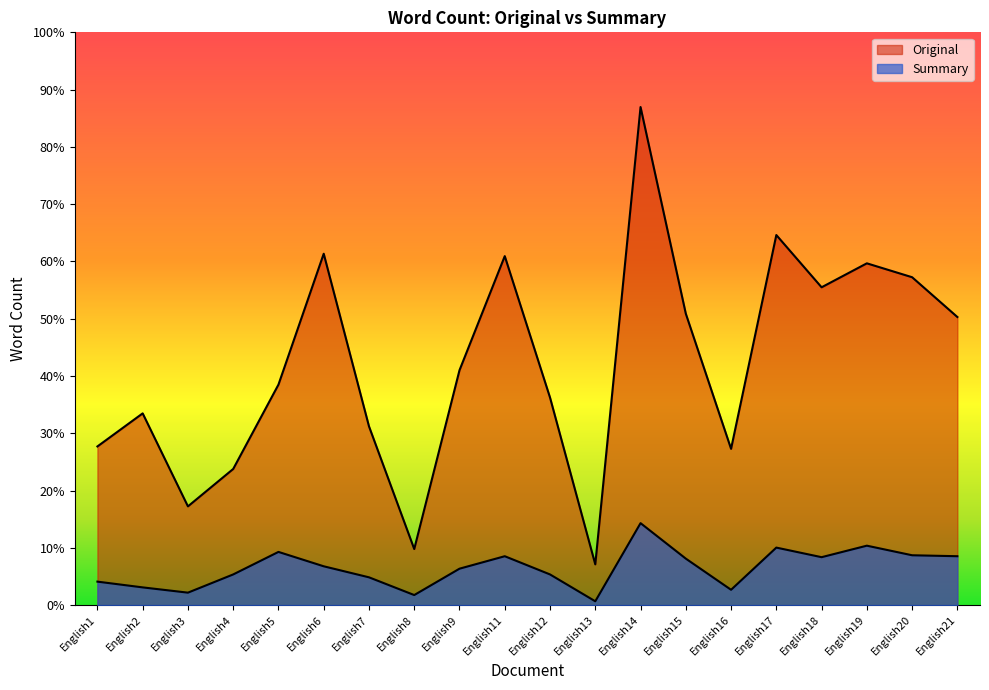

True or false: Summary and Original cross at least once.

False